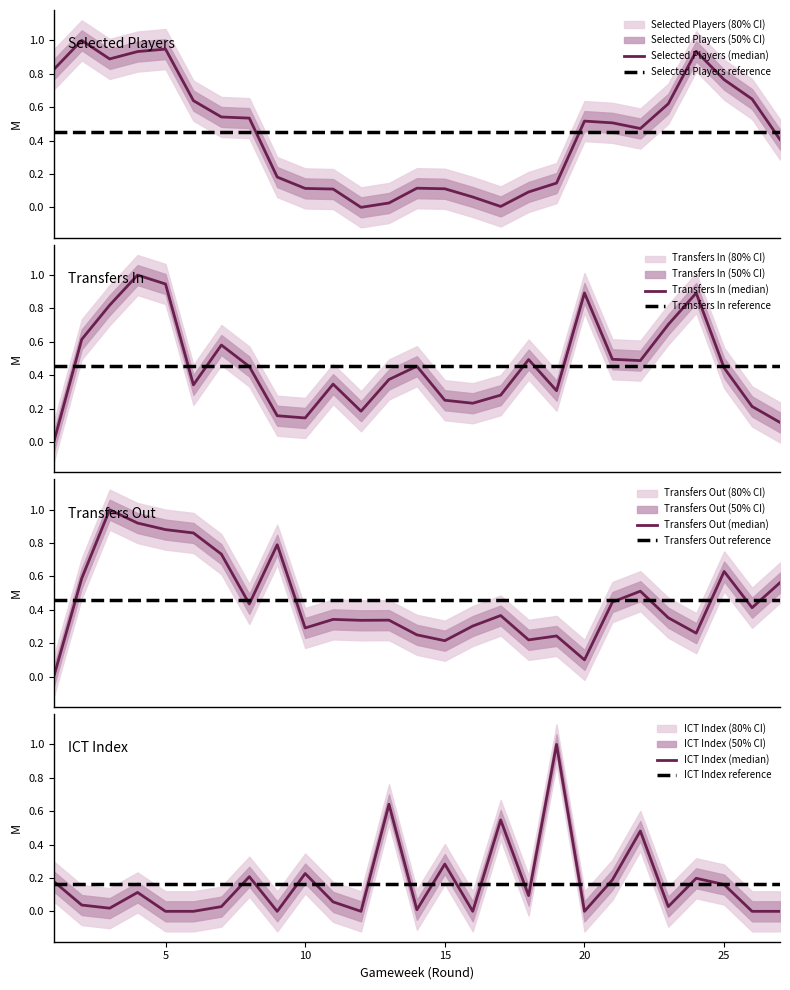

Which series has the largest total across all categories?

transfers_out